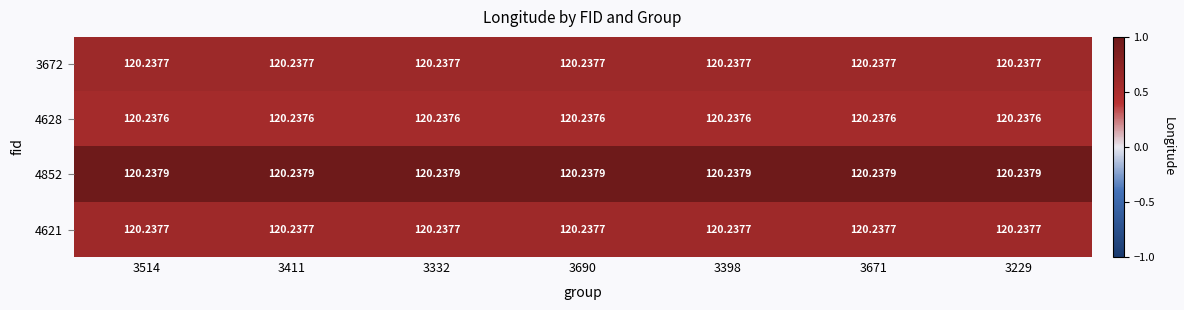

What is the spread (max minus min) of values at 3411?

0.0